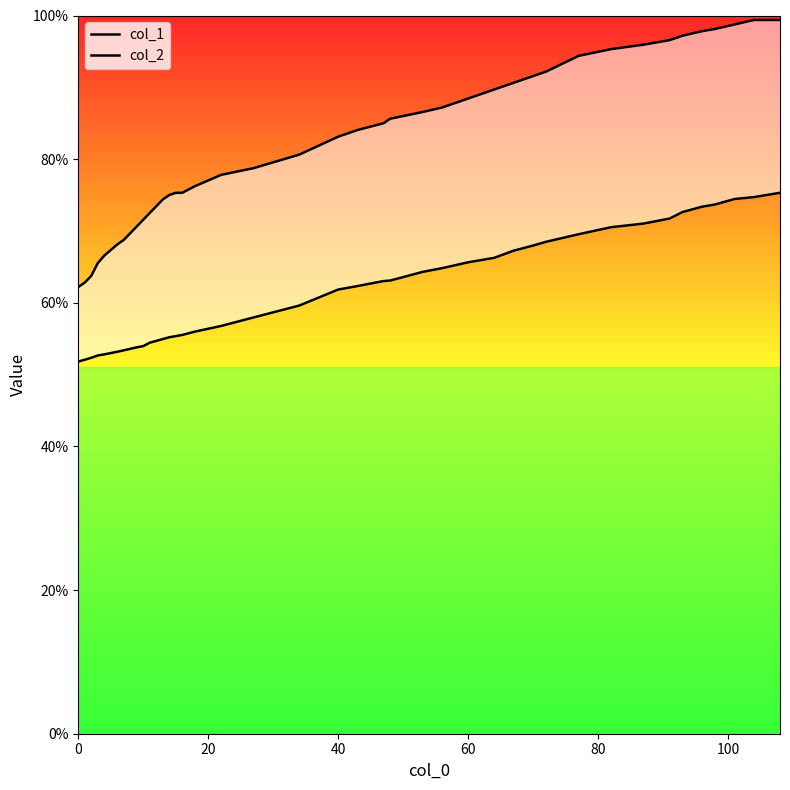

How many series are shown in this chart?

2